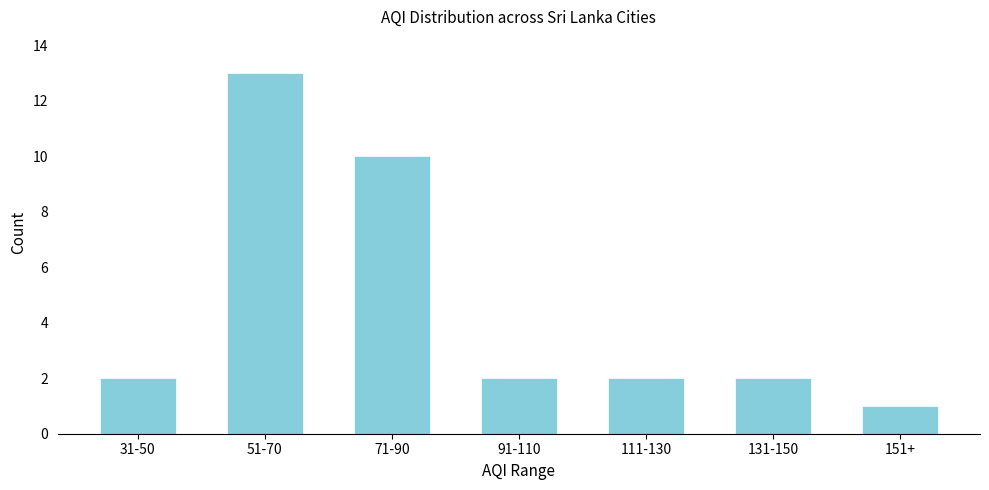

Reading left to right, transcribe all the data shown in this chart.

2	13	10	2	2	2	1